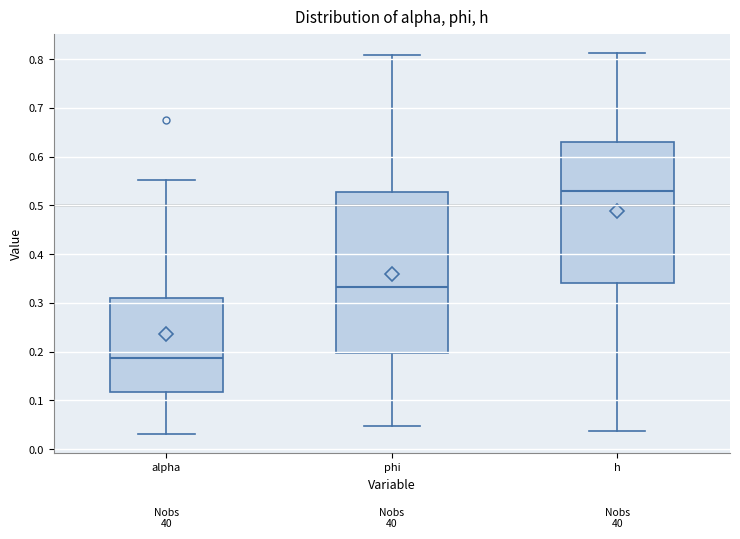

Where does the upper whisker of the box for h end on the y-axis? The values are not printed on the chart, so give them approximately, as read against the axis.

0.81